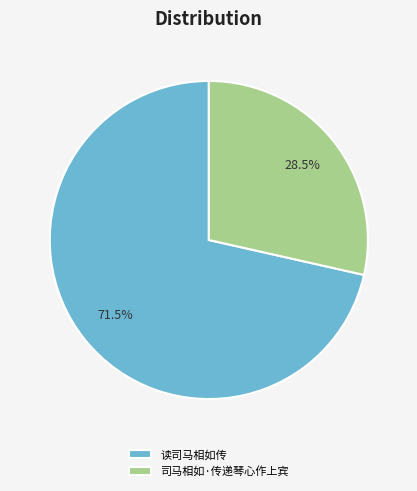

Count the number of slices in the pie.

2